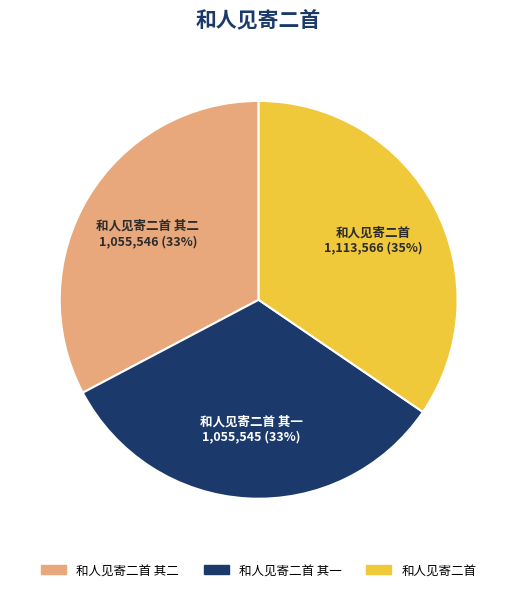

To the nearest percent, what is the average slice percentage?

33%